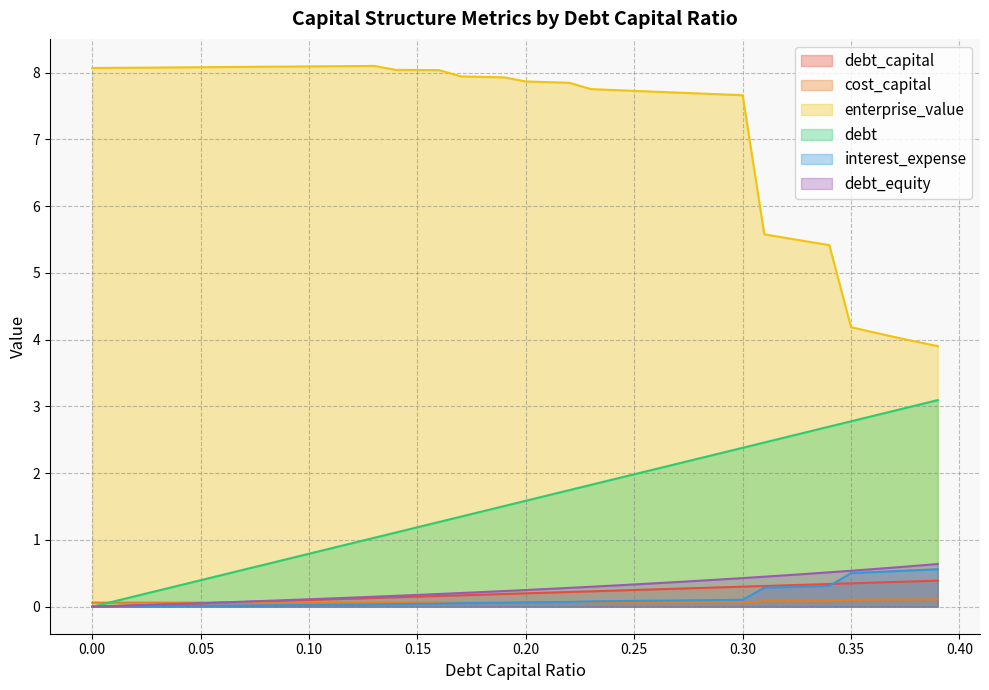

What is the label of the 2nd point from the right?

0.38